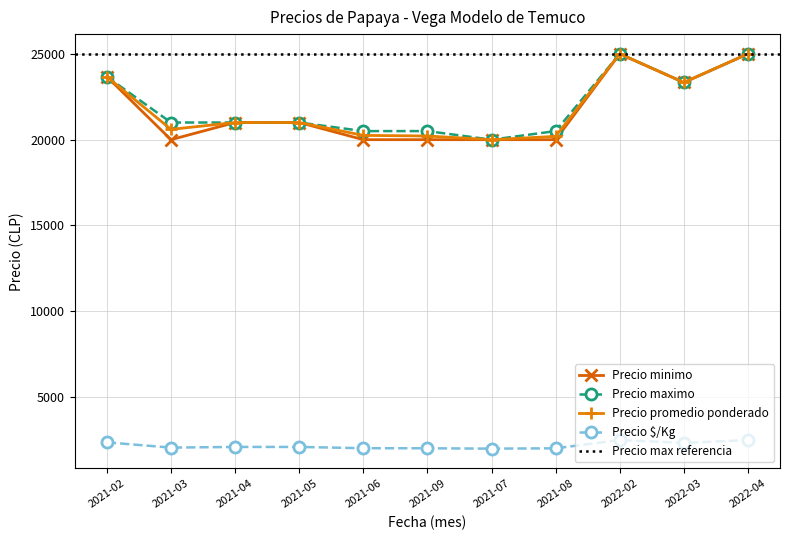

True or false: Precio $/Kg and Precio promedio ponderado cross at least once.

False